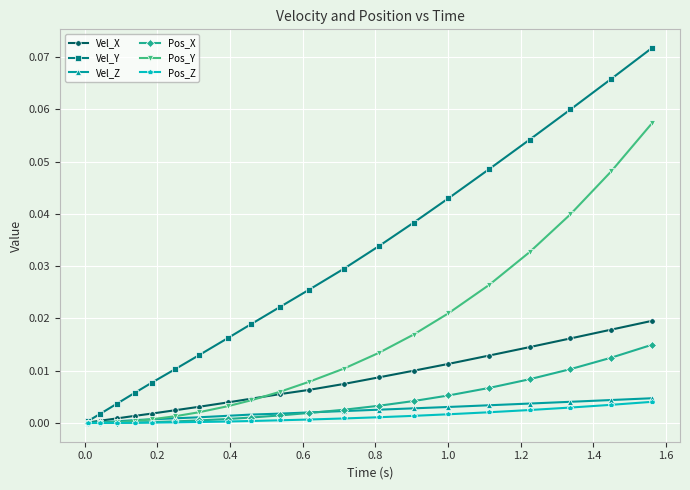

Which series has the widest spread of values?

Vel_Y